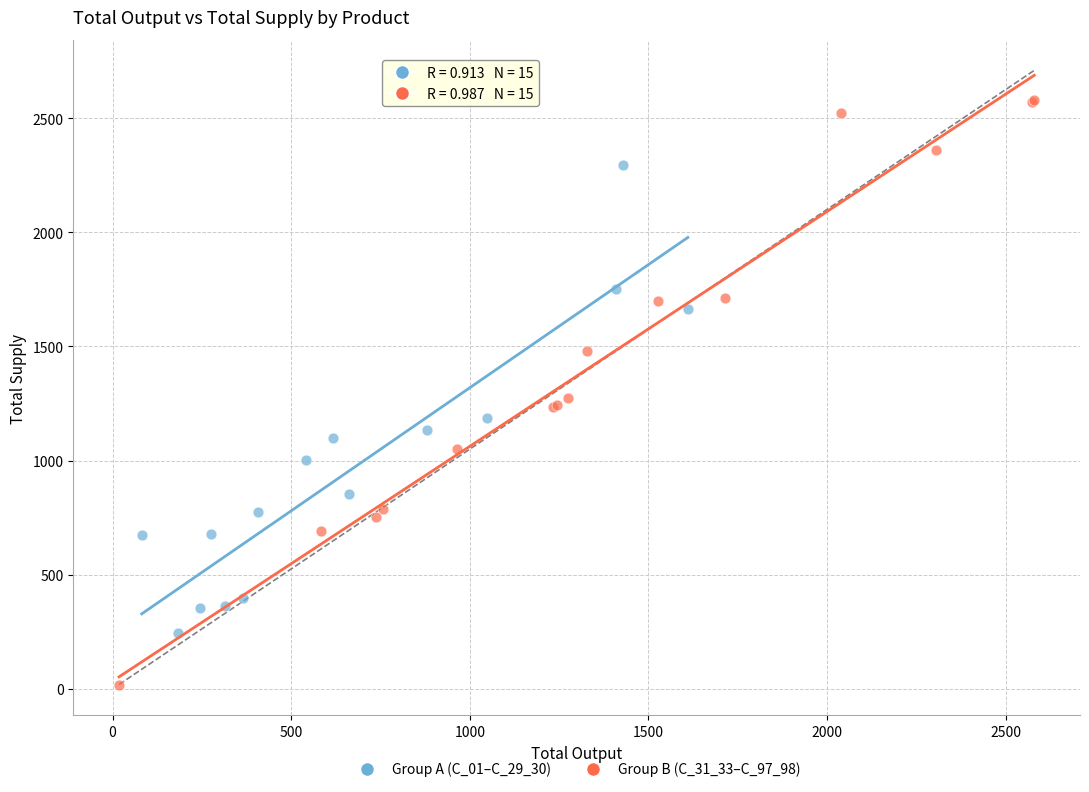

Which series has the largest Y range (max minus min)?

Group B (C_31_33–C_97_98)